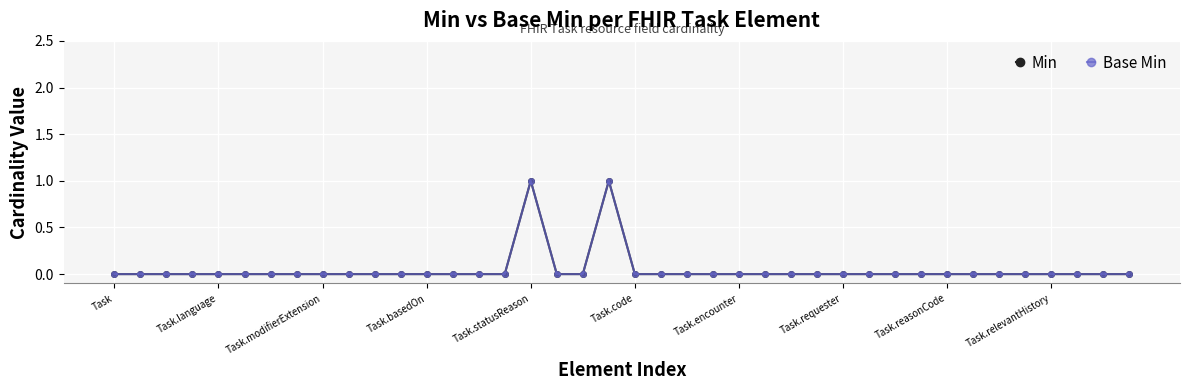

Does the chart have visible grid lines?

Yes